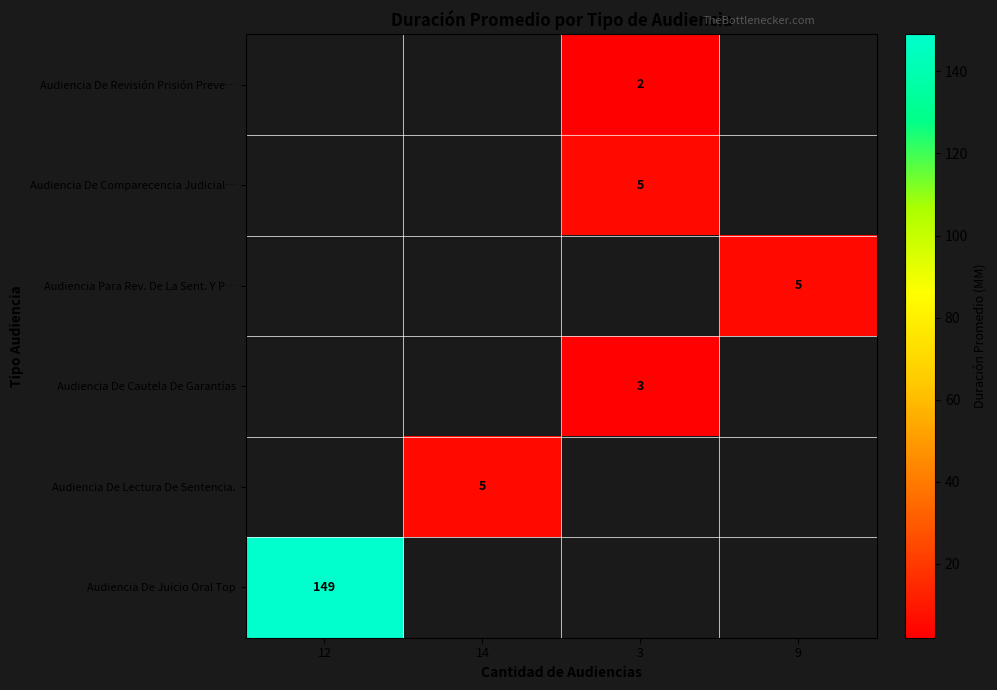

What is the greatest value displayed?

149.0